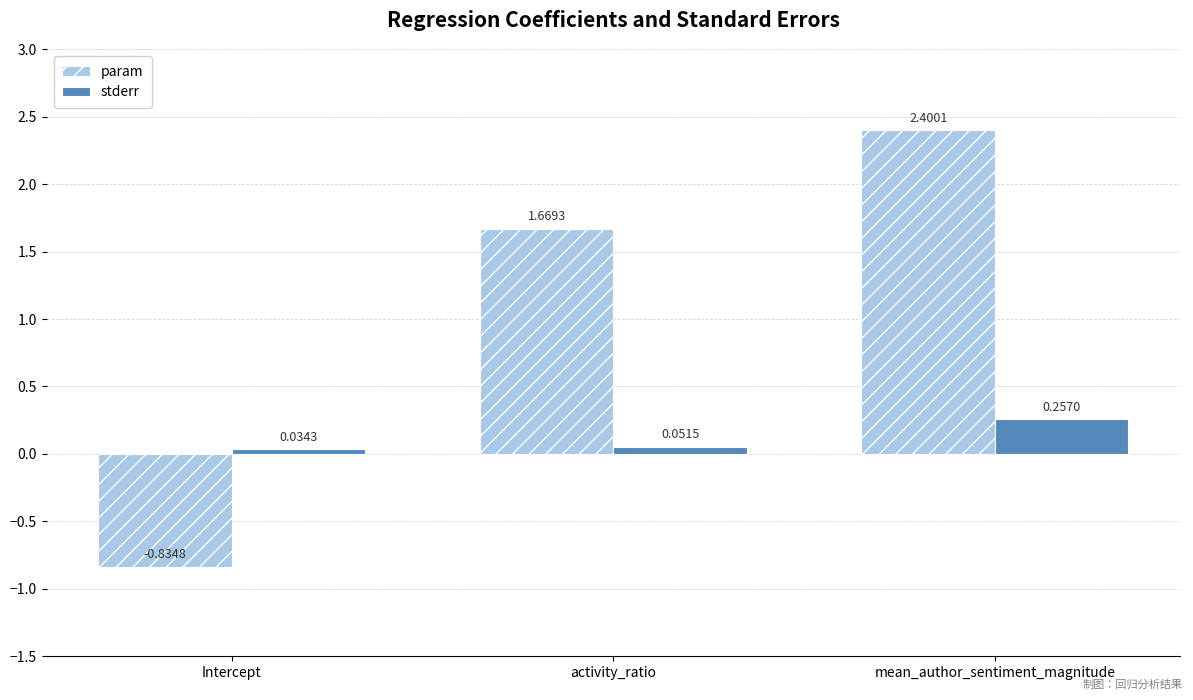

Which series has the largest total across all categories?

param